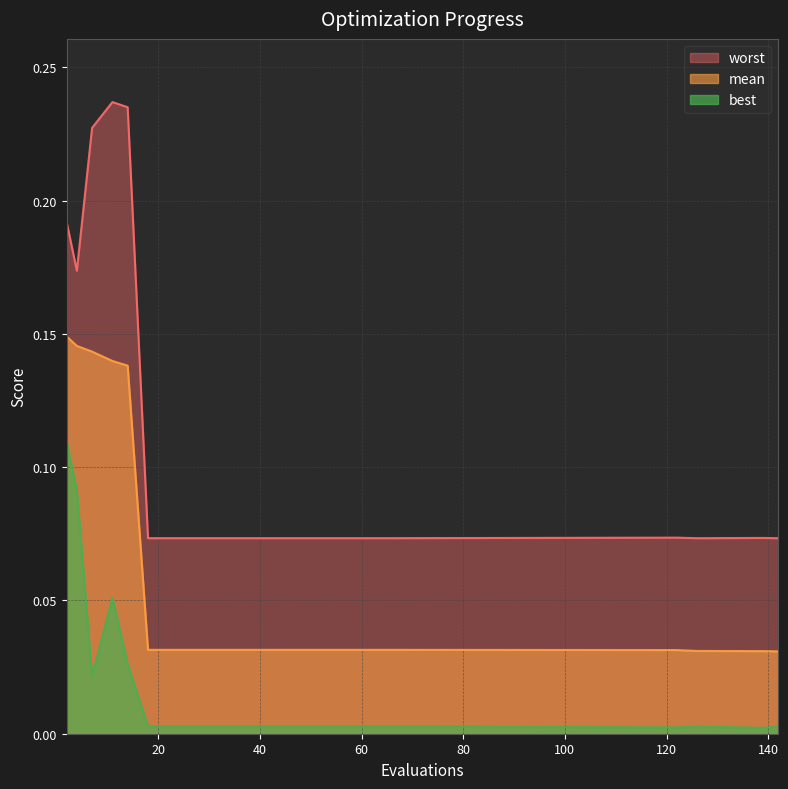

The worst series shows 0.1 at 58. True or false?

True